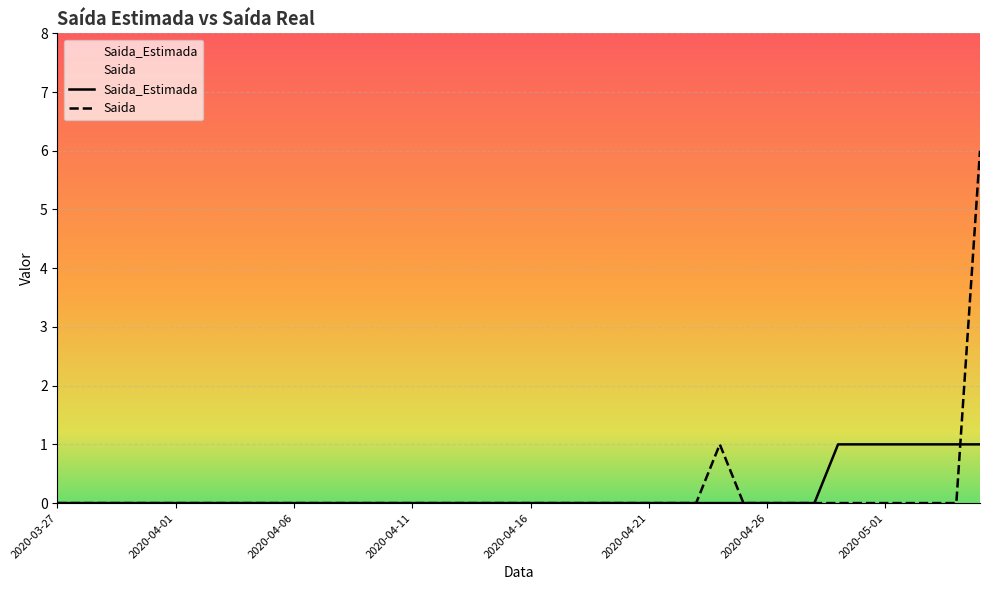

What is the greatest value displayed?

6